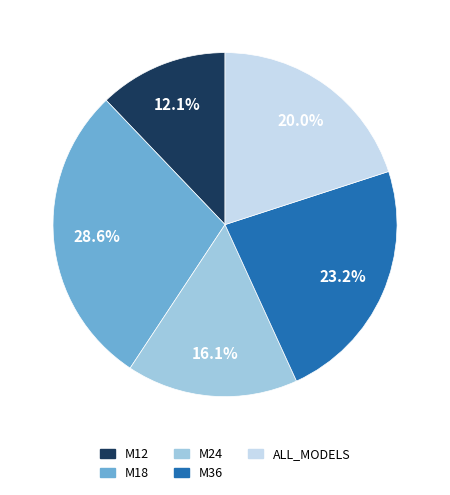

Between ALL_MODELS and M36, which is larger?

M36